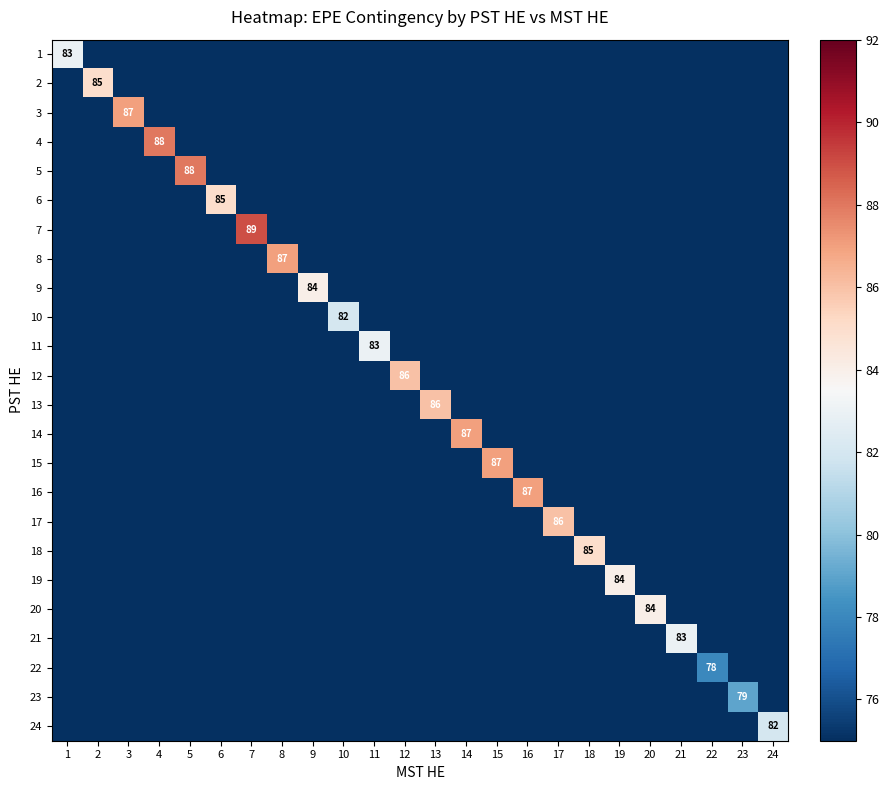

The value of 13 at 13 is 146. True or false?

False